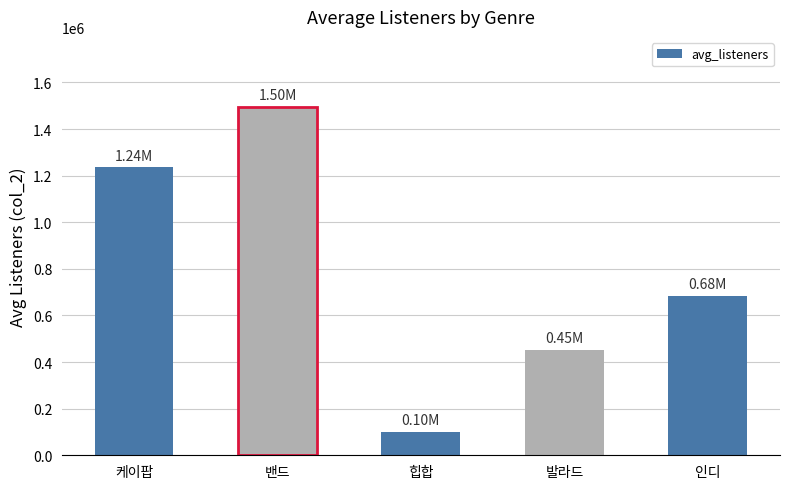

What is the value of the 5th bar from the left?

683874.8